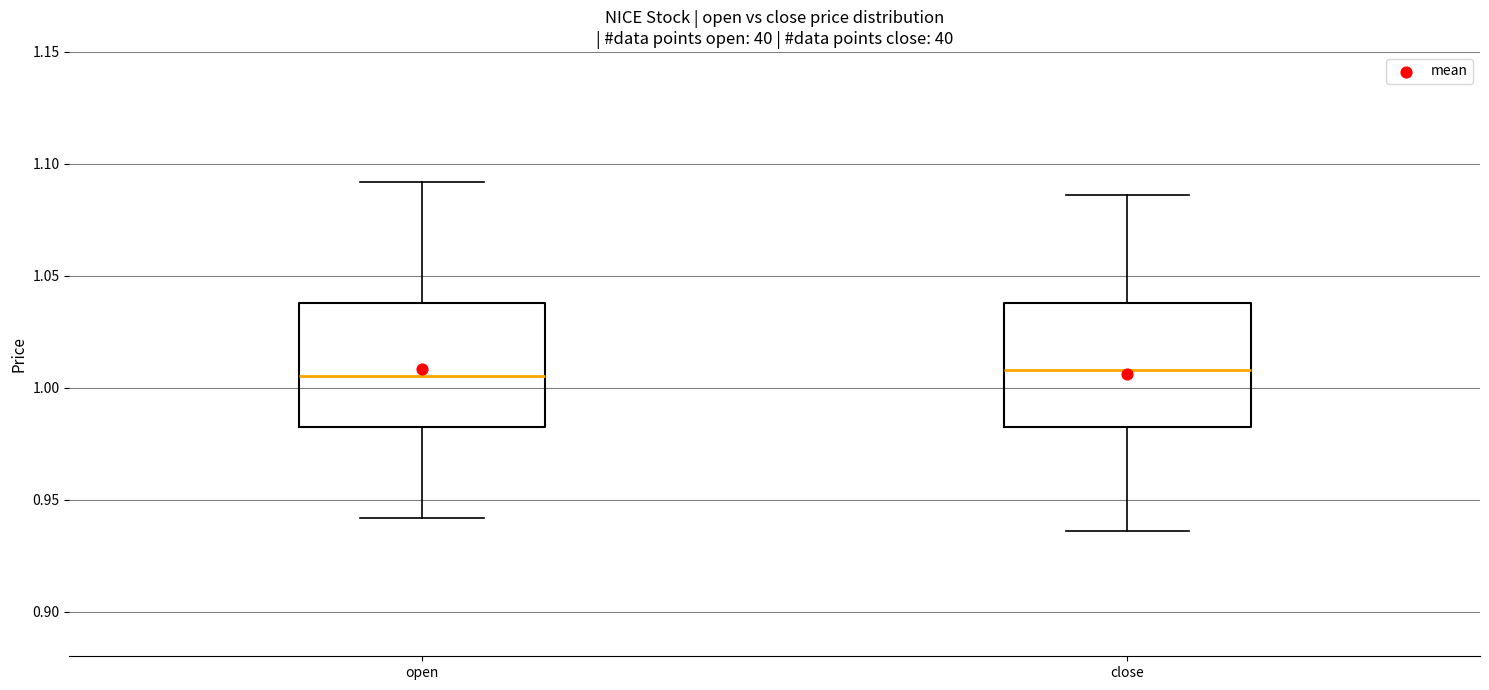

Reading left to right, transcribe this box plot: for each box, give where its median line is, the range the box spans, and where its two whiskers end, as read against the y-axis. The values are not printed on the chart, so give them approximately, as read against the axis.

open: median 1.005, box 0.985 to 1.040, whiskers 0.940 to 1.090
close: median 1.010, box 0.985 to 1.040, whiskers 0.935 to 1.085